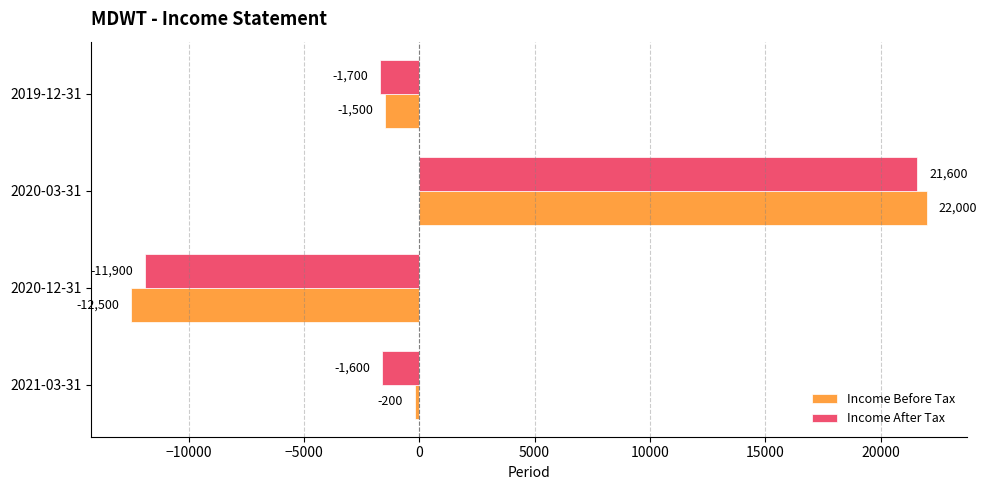

Which category has the lowest value in the Income Before Tax series?

2020-12-31